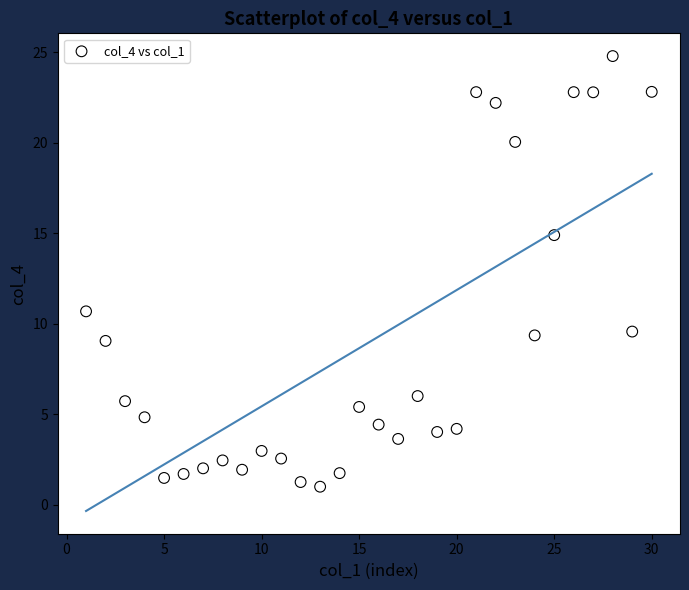

What Y value in the scatter plot is closest to 12?

10.7